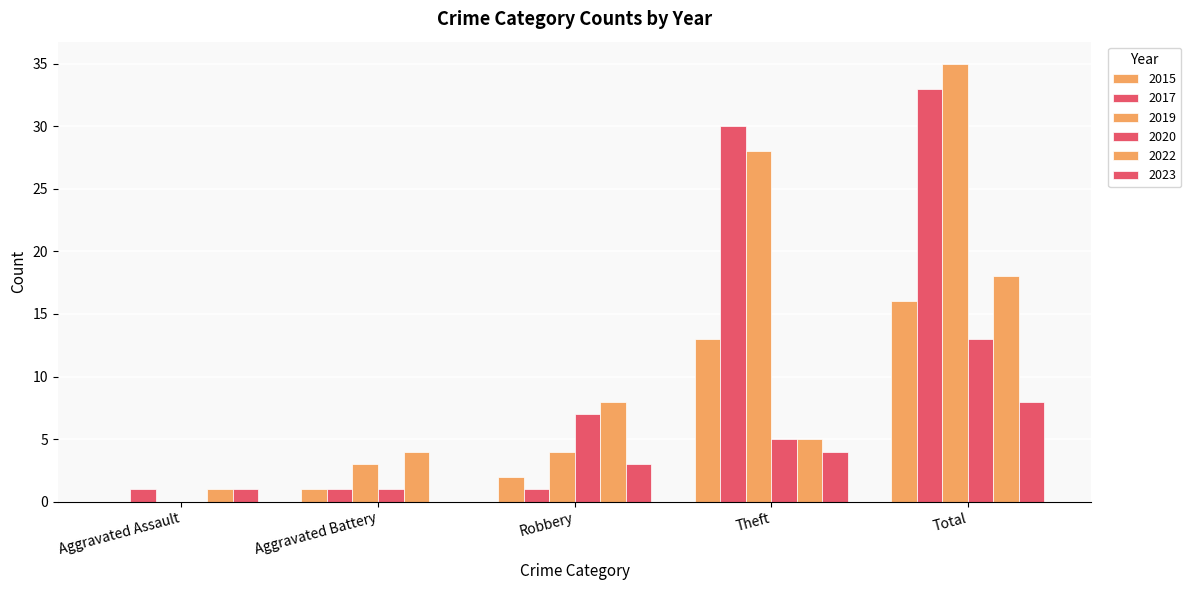

What is the value of the 2017 bar at the 5th from the left?

33